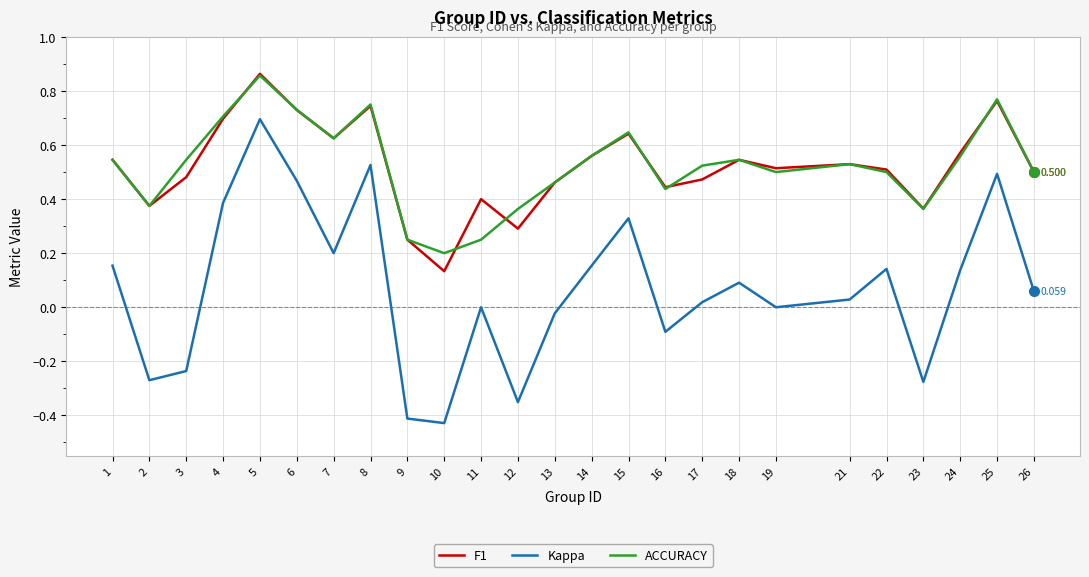

True or false: Kappa and ACCURACY intersect in this chart.

False